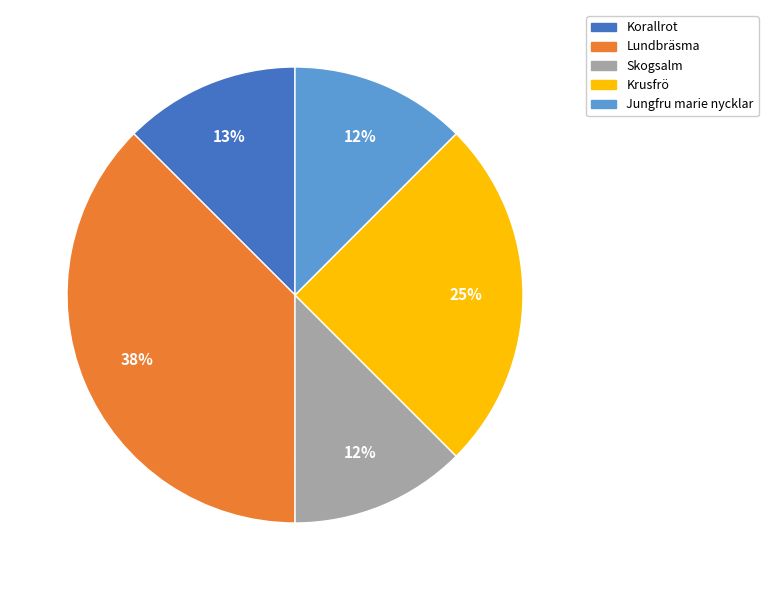

Between Jungfru marie nycklar and Krusfrö, which is larger?

Krusfrö